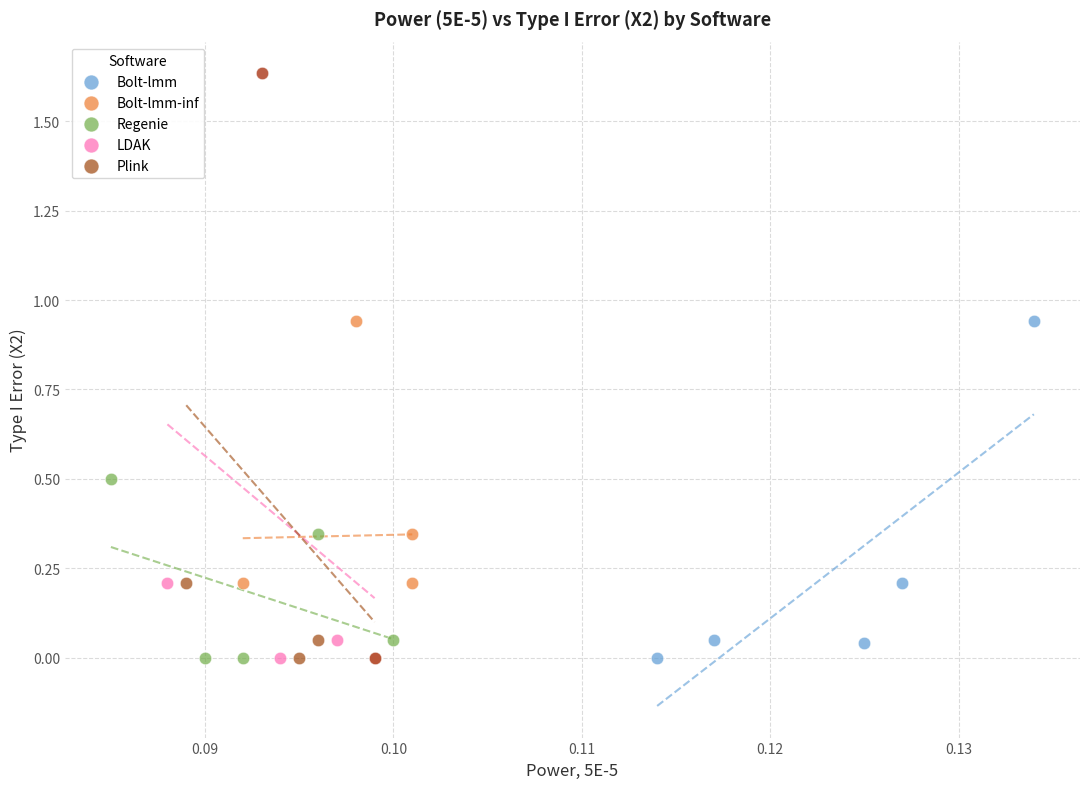

Which series has the largest Y range (max minus min)?

LDAK